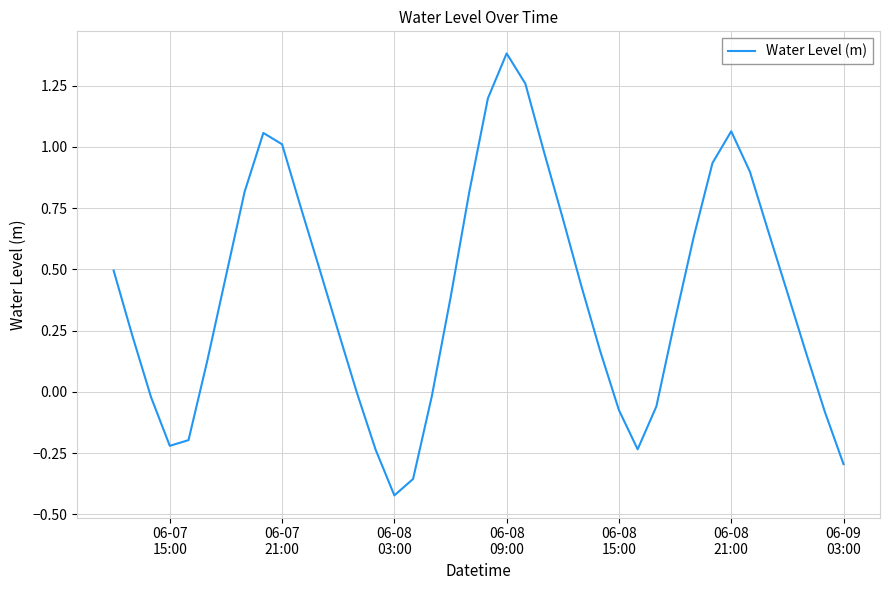

How many lines are shown in the chart?

1